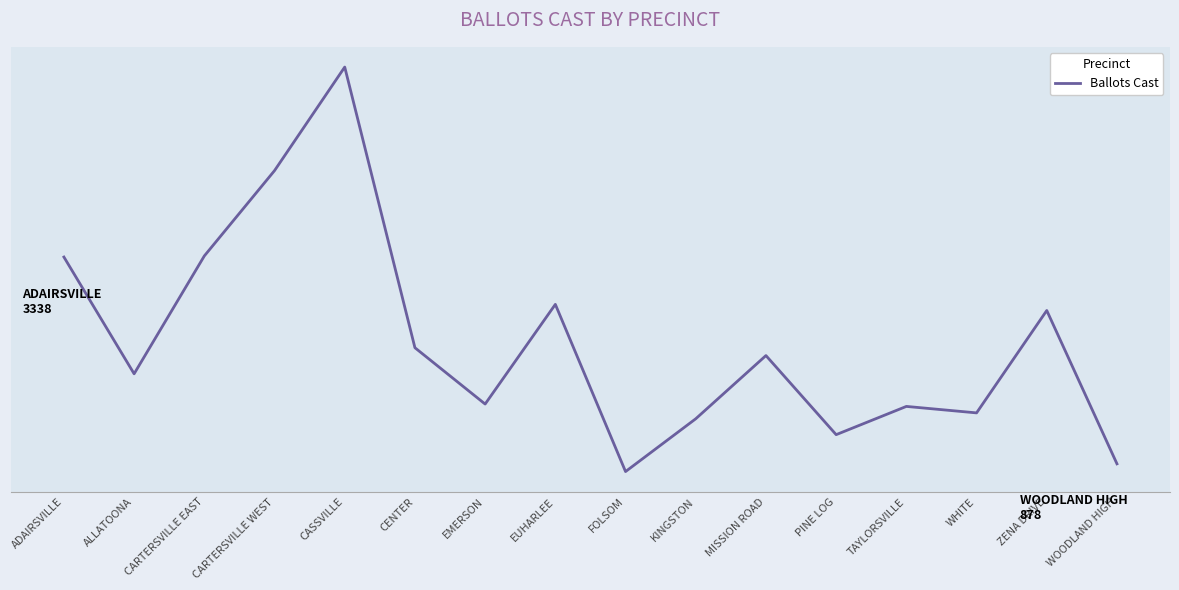

Does the chart display data point markers on the line(s)?

No